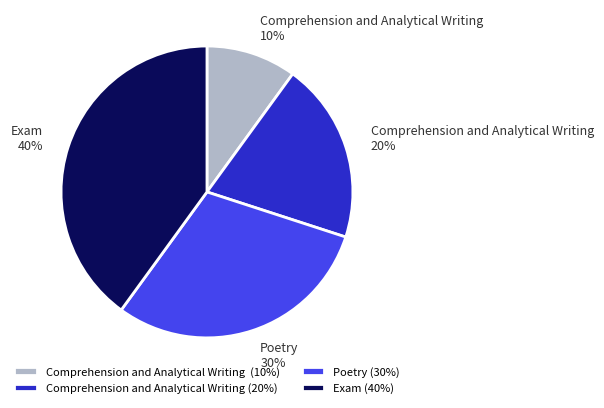

To the nearest percent, what is the combined percentage of Exam (40%) and Comprehension and Analytical Writing (20%)?

60%